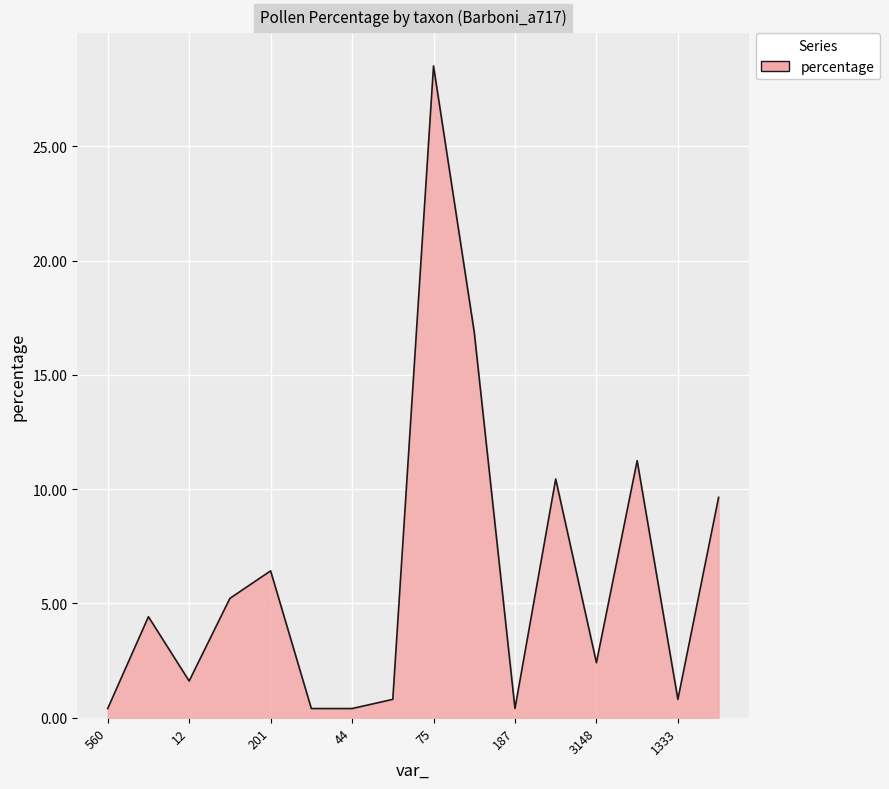

What is the maximum value shown in the chart?

28.5